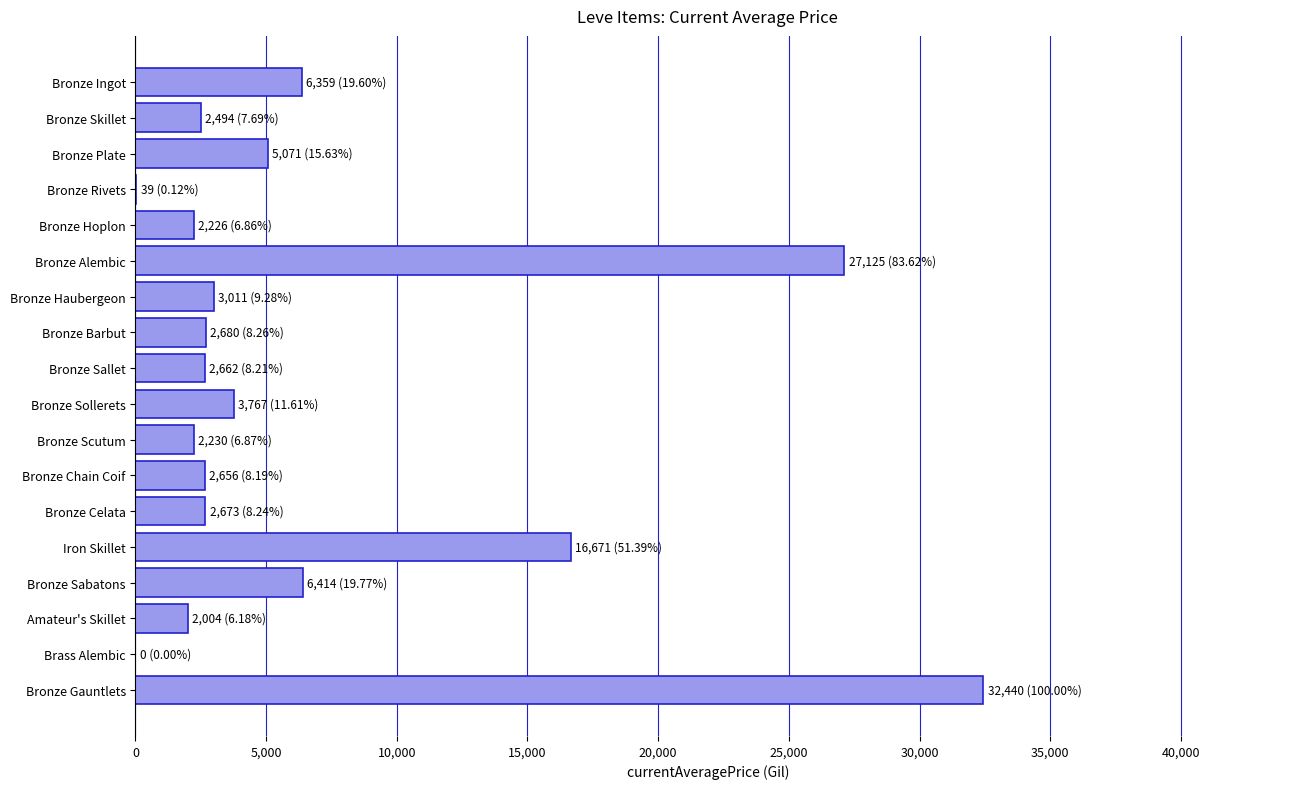

The value at Bronze Gauntlets is 51919.7. True or false?

False